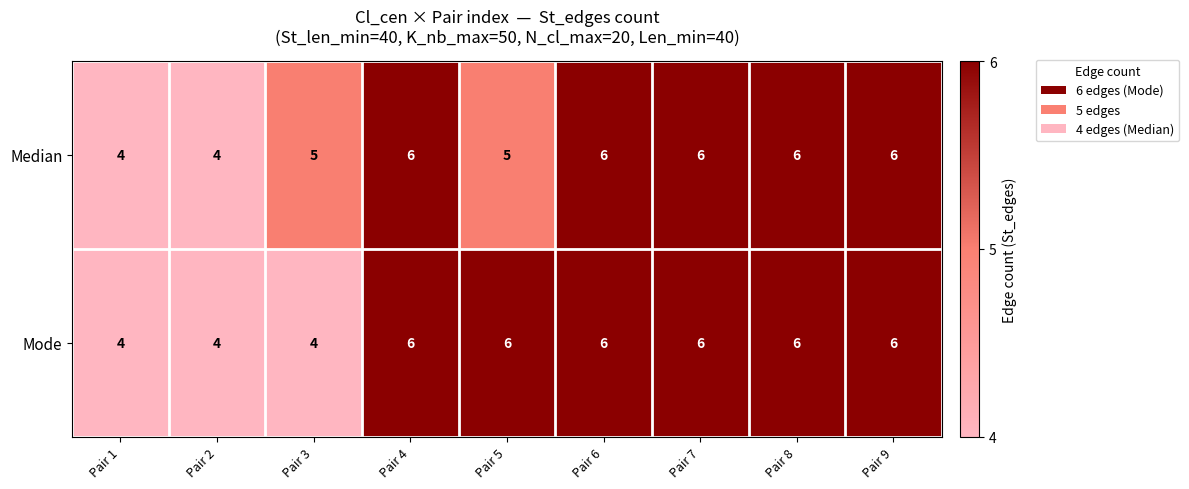

Reading right to left, extract all data points from this chart.

Median: Pair 9=6	Pair 8=6	Pair 7=6	Pair 6=6	Pair 5=5	Pair 4=6	Pair 3=5	Pair 2=4	Pair 1=4
Mode: Pair 9=6	Pair 8=6	Pair 7=6	Pair 6=6	Pair 5=6	Pair 4=6	Pair 3=4	Pair 2=4	Pair 1=4